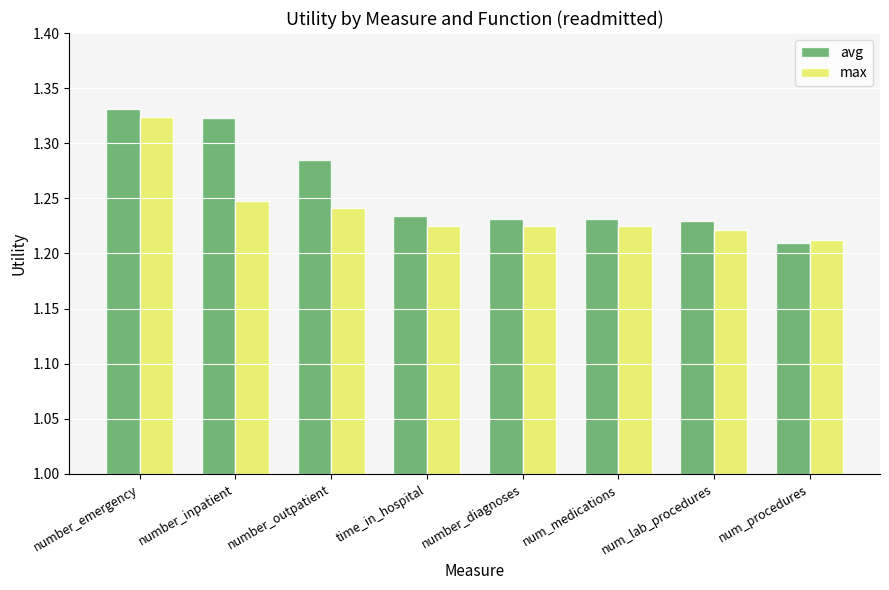

Which category has the highest value in the max series?

number_emergency